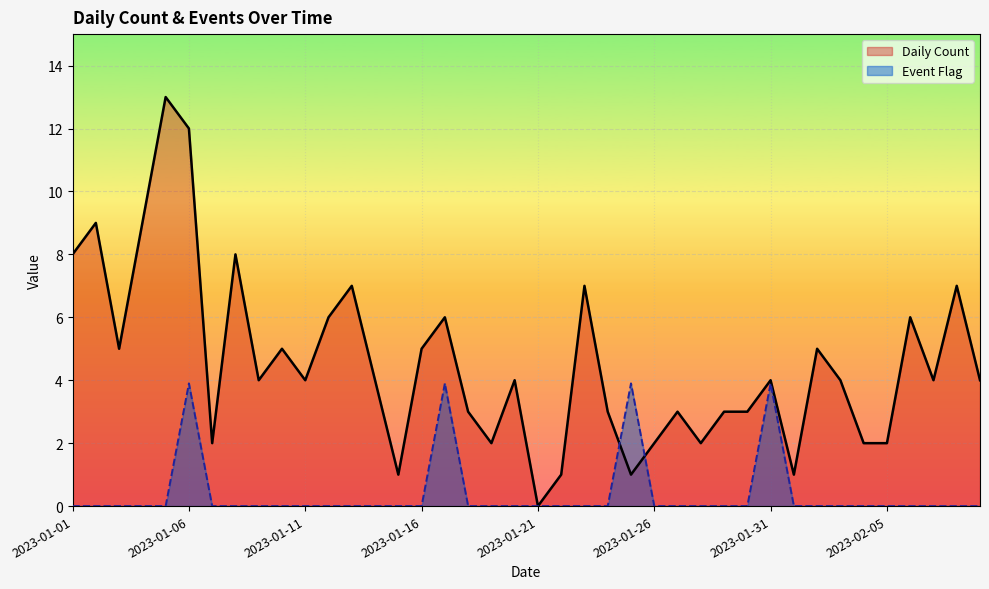

At which category is the sum across all series the highest?

2023-01-06